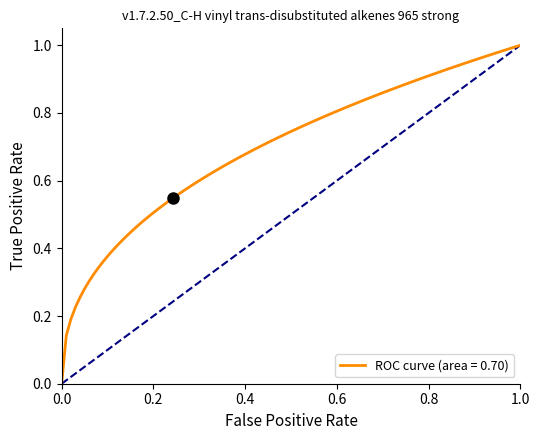

How many lines are shown in the chart?

1